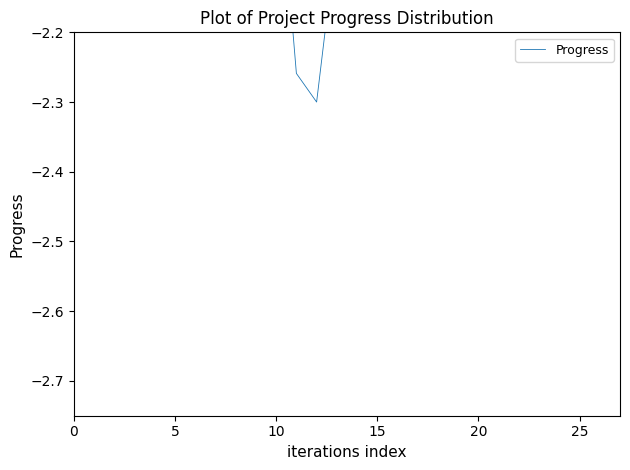

What is the change in value from 0 to 17?

+0.1